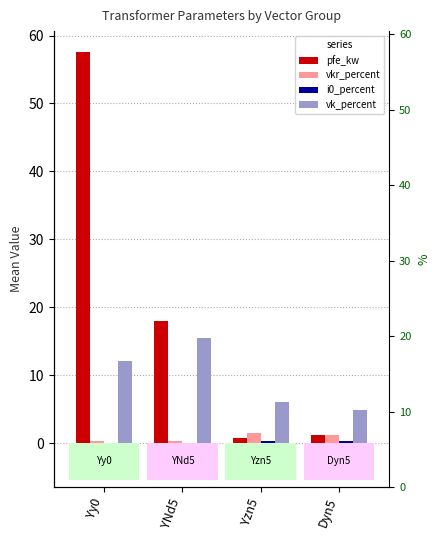

What is the minimum value for vkr_percent?

0.3